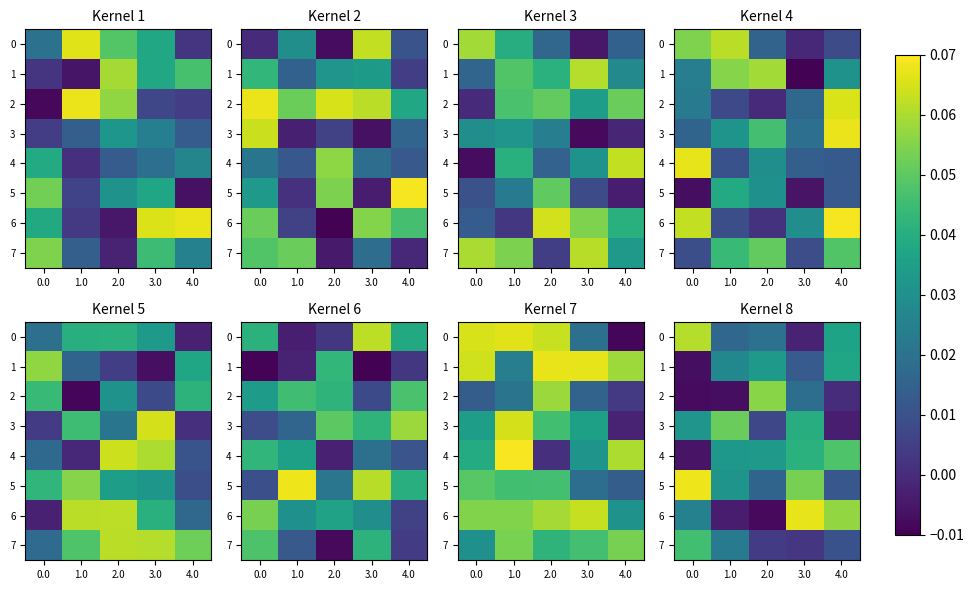

The value of 7 at 1.0 is 0.0. True or false?

False